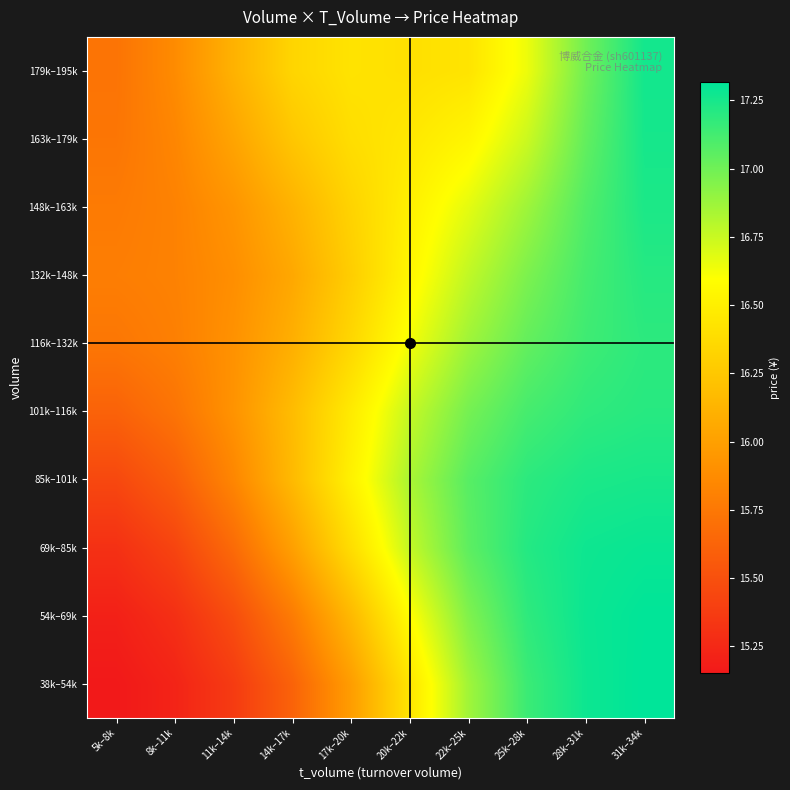

At how many categories does at least one series exceed 15?

10